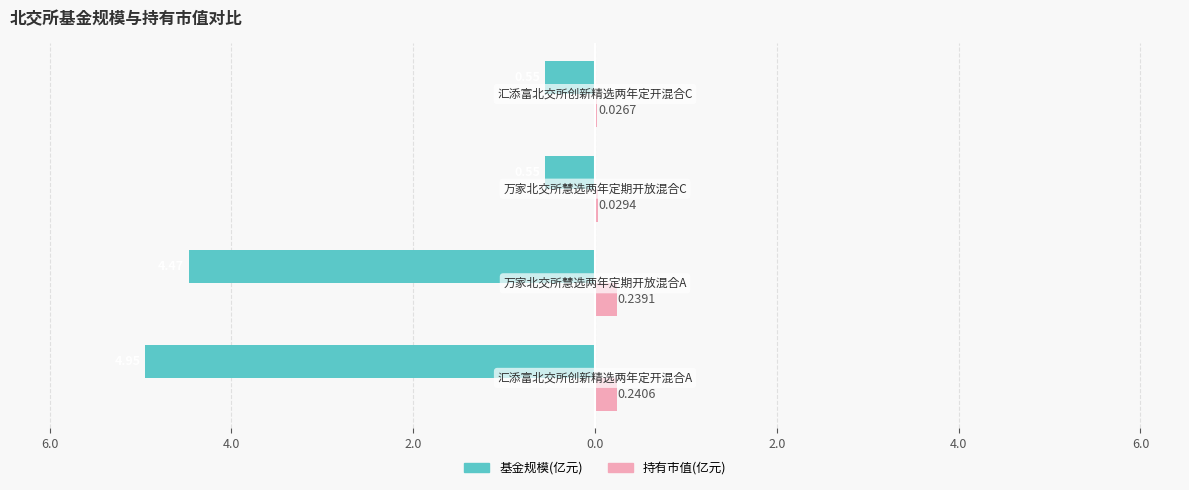

Which series has the widest spread of values?

基金规模(亿元)